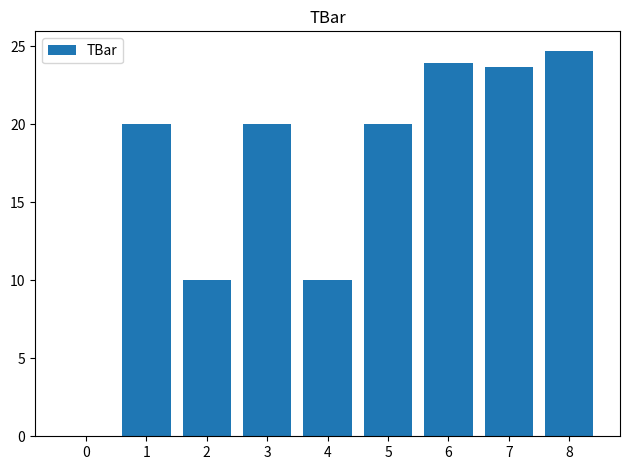

Read the value at 8.

24.7